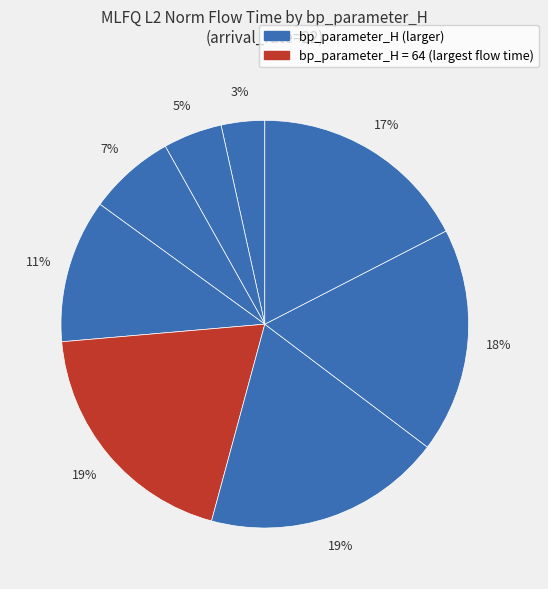

Rank the categories by value from highest to lowest.

64, 12, 18, 24, 512, 4096, 32768, 262144